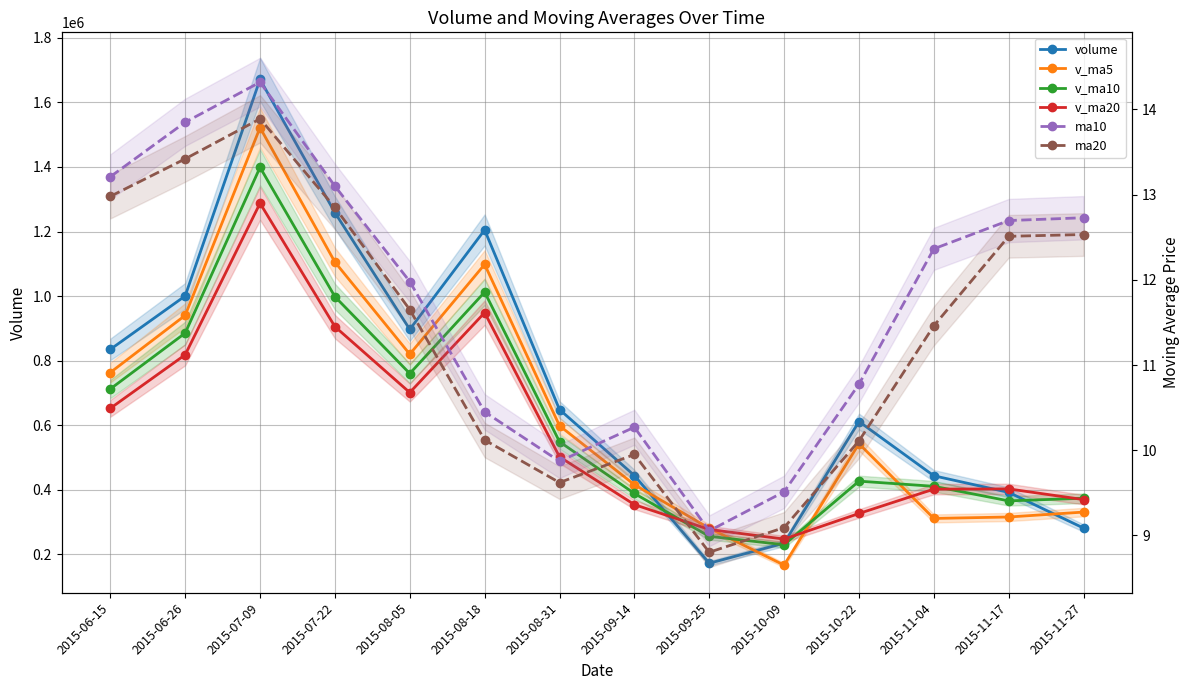

Reading left to right, extract all data points from this chart.

volume: 2015-06-15=834917.1	2015-06-26=1000419.2	2015-07-09=1671250.5	2015-07-22=1258578.7	2015-08-05=896894.2	2015-08-18=1204895.7	2015-08-31=648611.6	2015-09-14=444261.7	2015-09-25=172445.4	2015-10-09=234593.5	2015-10-22=611438.1	2015-11-04=443420.0	2015-11-17=391984.6	2015-11-27=281353.6
v_ma5: 2015-06-15=763284.1	2015-06-26=940318.5	2015-07-09=1521830.4	2015-07-22=1105432.9	2015-08-05=820045.6	2015-08-18=1098234.5	2015-08-31=598430.2	2015-09-14=415780.4	2015-09-25=280964.6	2015-10-09=166676.1	2015-10-22=542834.6	2015-11-04=311268.7	2015-11-17=315738.0	2015-11-27=330982.8
v_ma10: 2015-06-15=712345.7	2015-06-26=885421.3	2015-07-09=1398765.2	2015-07-22=998234.6	2015-08-05=760123.4	2015-08-18=1012345.7	2015-08-31=548932.1	2015-09-14=388614.5	2015-09-25=255834.1	2015-10-09=229902.6	2015-10-22=426743.0	2015-11-04=410838.9	2015-11-17=365641.5	2015-11-27=373893.8
v_ma20: 2015-06-15=652341.2	2015-06-26=818234.6	2015-07-09=1287654.3	2015-07-22=905432.1	2015-08-05=701234.6	2015-08-18=948765.4	2015-08-31=502134.6	2015-09-14=354122.8	2015-09-25=277167.6	2015-10-09=247365.9	2015-10-22=326569.8	2015-11-04=402036.5	2015-11-17=402772.4	2015-11-27=369623.0
ma10: 2015-06-15=13.2	2015-06-26=13.8	2015-07-09=14.3	2015-07-22=13.1	2015-08-05=12.0	2015-08-18=10.4	2015-08-31=9.9	2015-09-14=10.3	2015-09-25=9.1	2015-10-09=9.5	2015-10-22=10.8	2015-11-04=12.4	2015-11-17=12.7	2015-11-27=12.7
ma20: 2015-06-15=13.0	2015-06-26=13.4	2015-07-09=13.9	2015-07-22=12.8	2015-08-05=11.7	2015-08-18=10.1	2015-08-31=9.6	2015-09-14=9.9	2015-09-25=8.8	2015-10-09=9.1	2015-10-22=10.1	2015-11-04=11.5	2015-11-17=12.5	2015-11-27=12.5